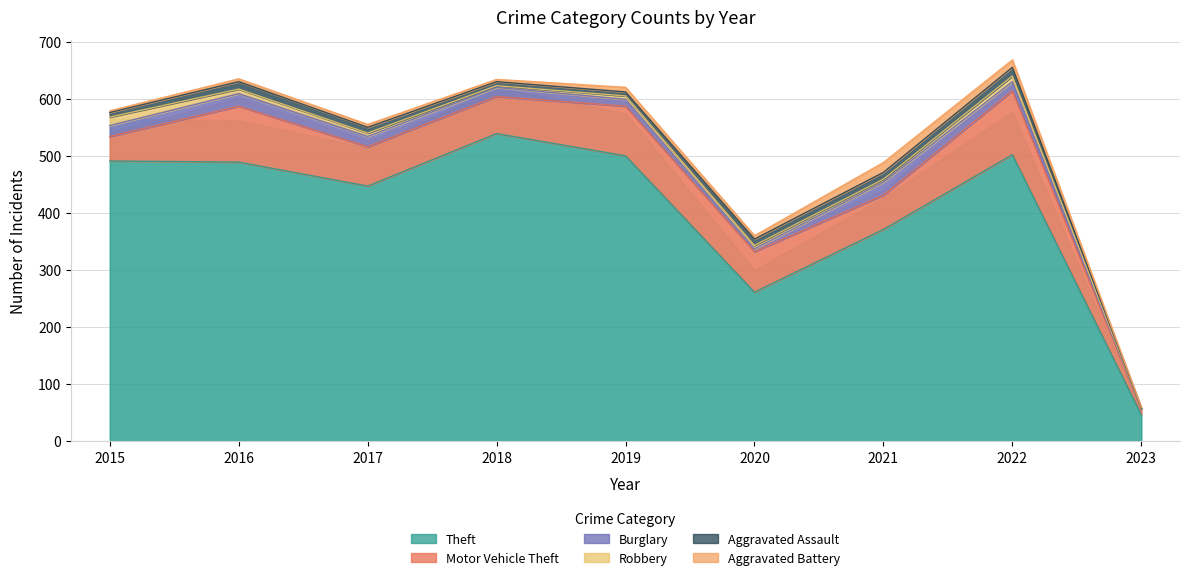

At which category does the chart reach its peak across all series?

2018